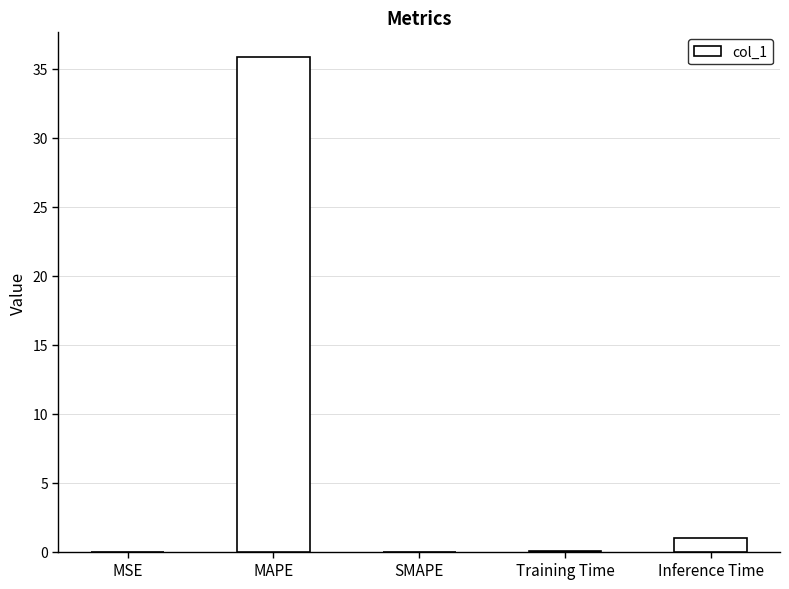

What is the sum of all values?

36.9